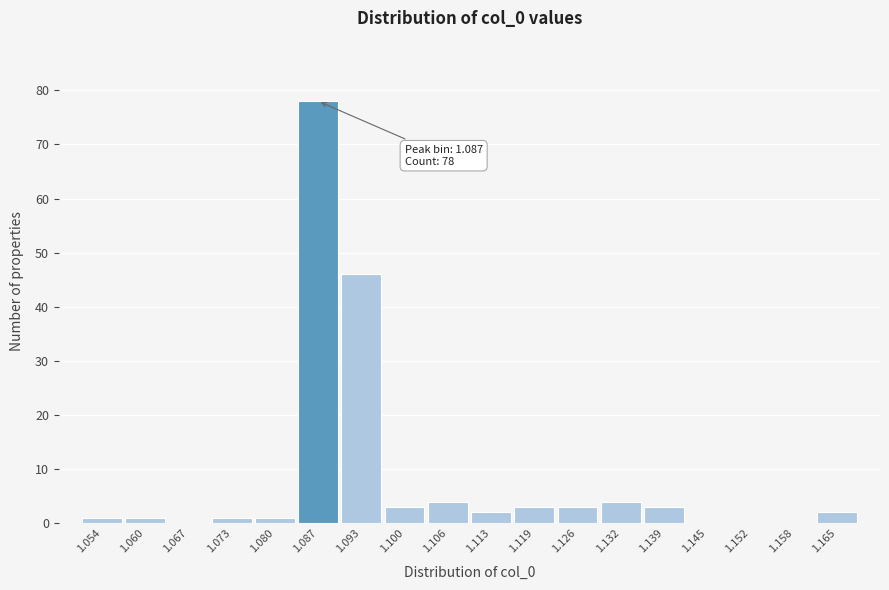

Which range on the x-axis has the tallest bar?

1.083 to 1.090